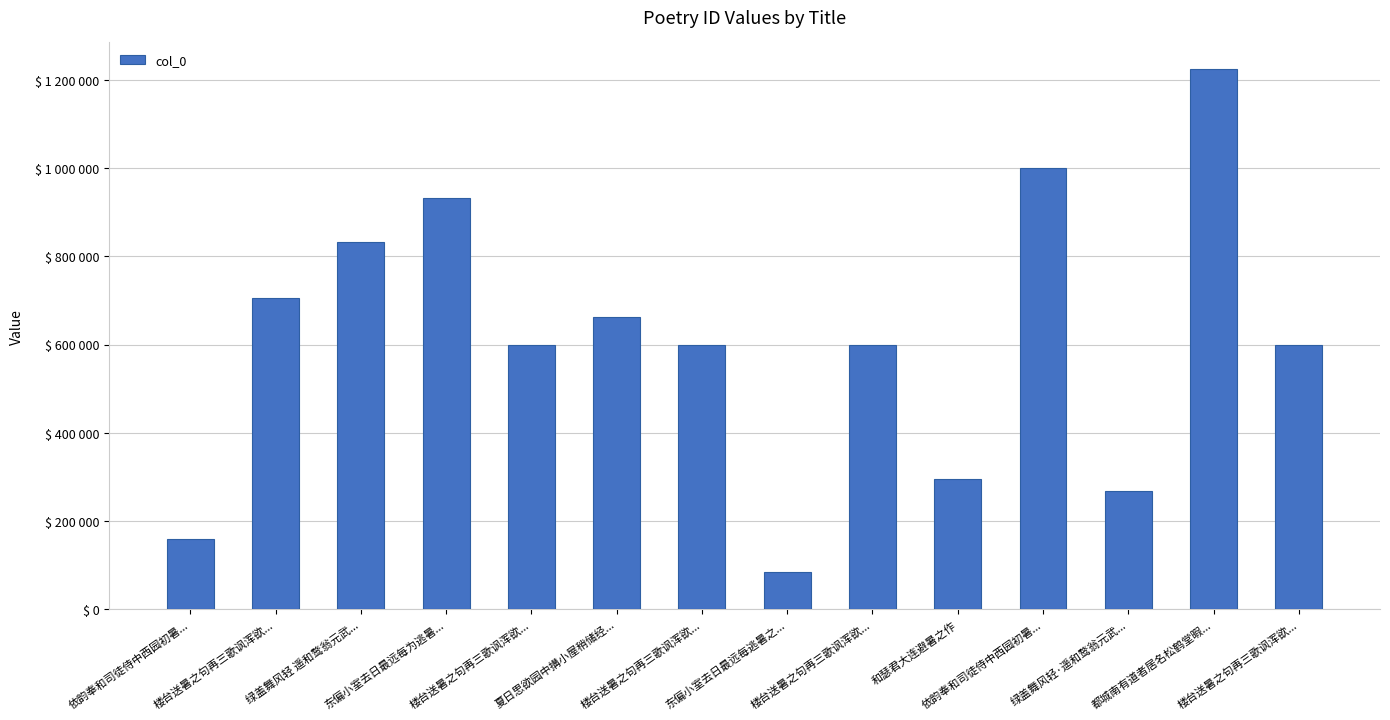

Are the bars horizontal?

No